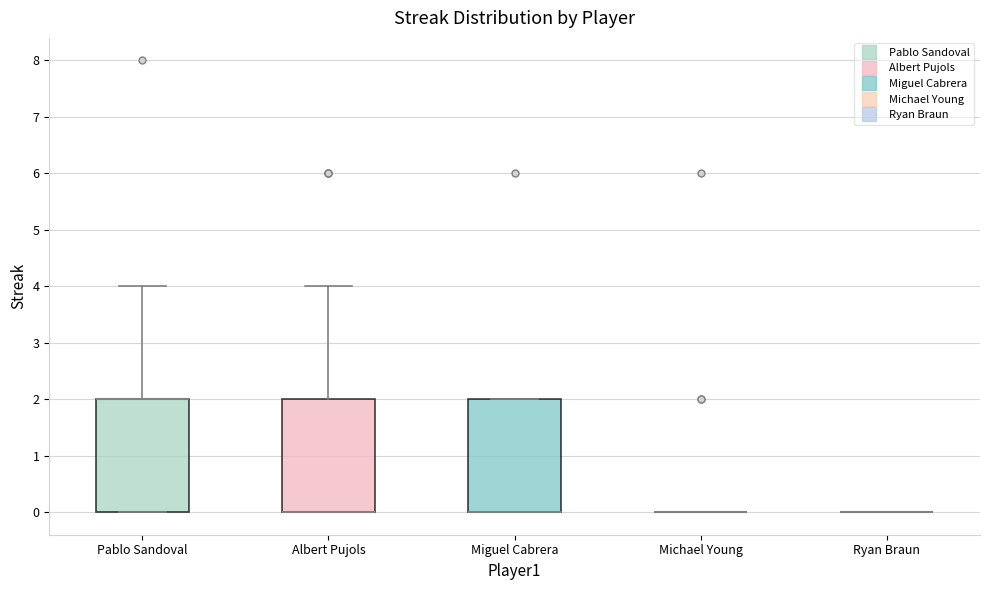

Where is the upper edge of the box for Pablo Sandoval on the y-axis? The values are not printed on the chart, so give them approximately, as read against the axis.

2